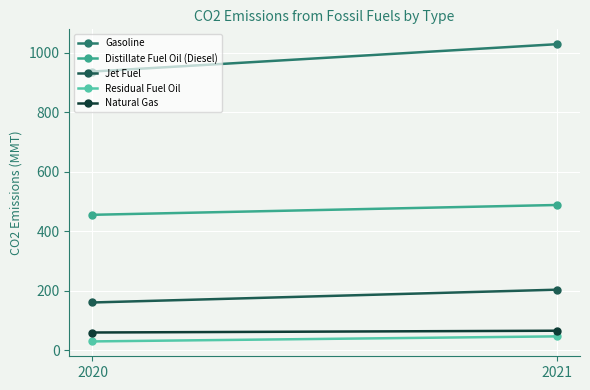

The value of Residual Fuel Oil at 2021 is 46. True or false?

True